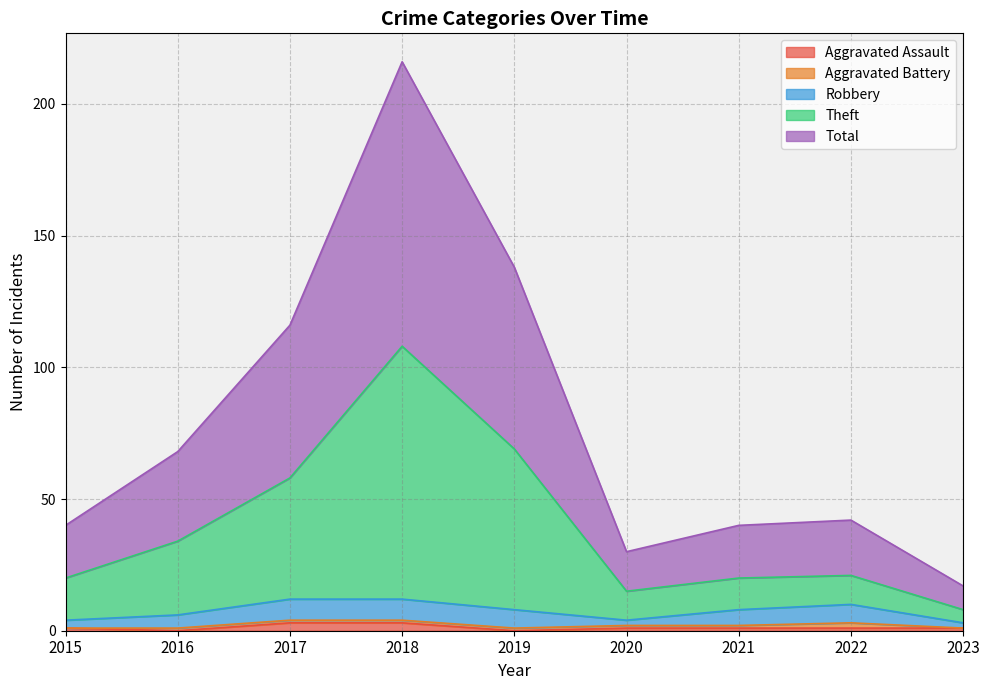

Does the chart have visible grid lines?

Yes